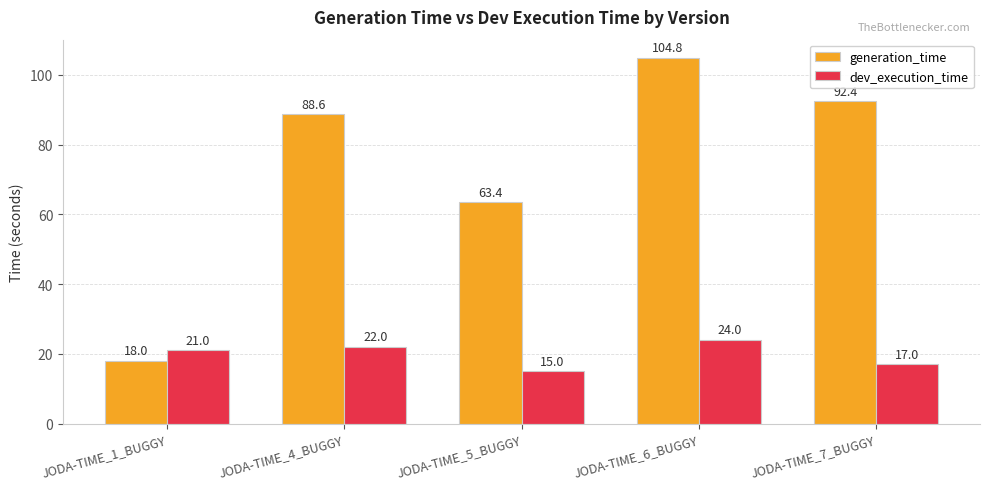

What are all the series names shown in the legend?

generation_time, dev_execution_time